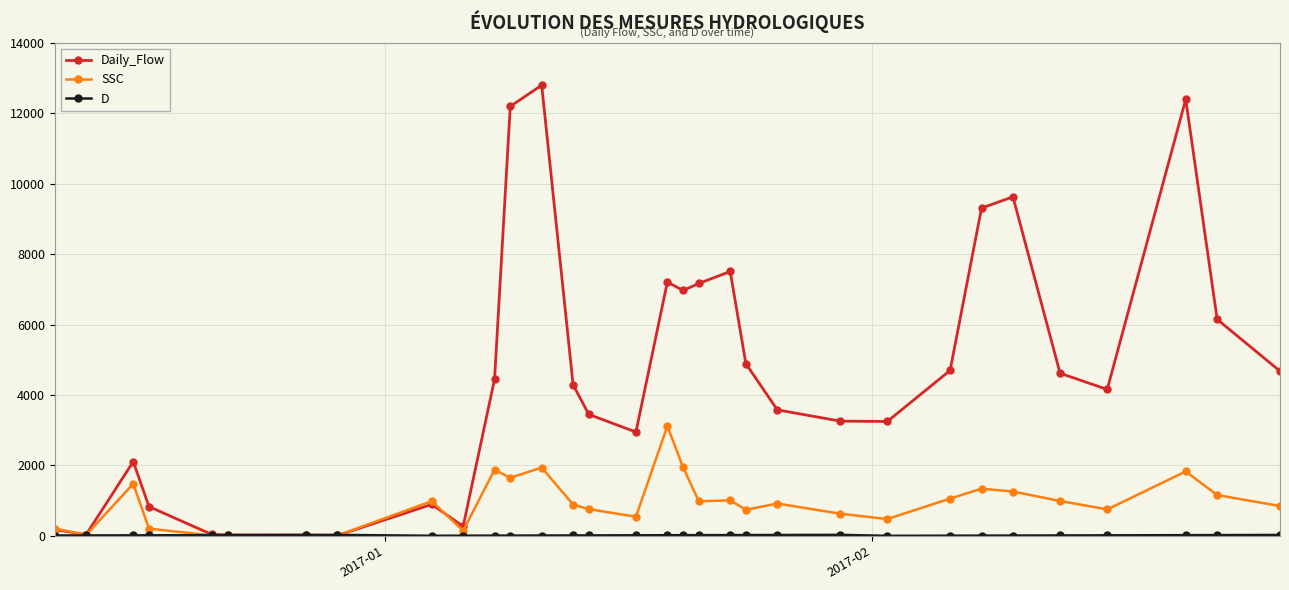

Which series has the widest spread of values?

Daily_Flow